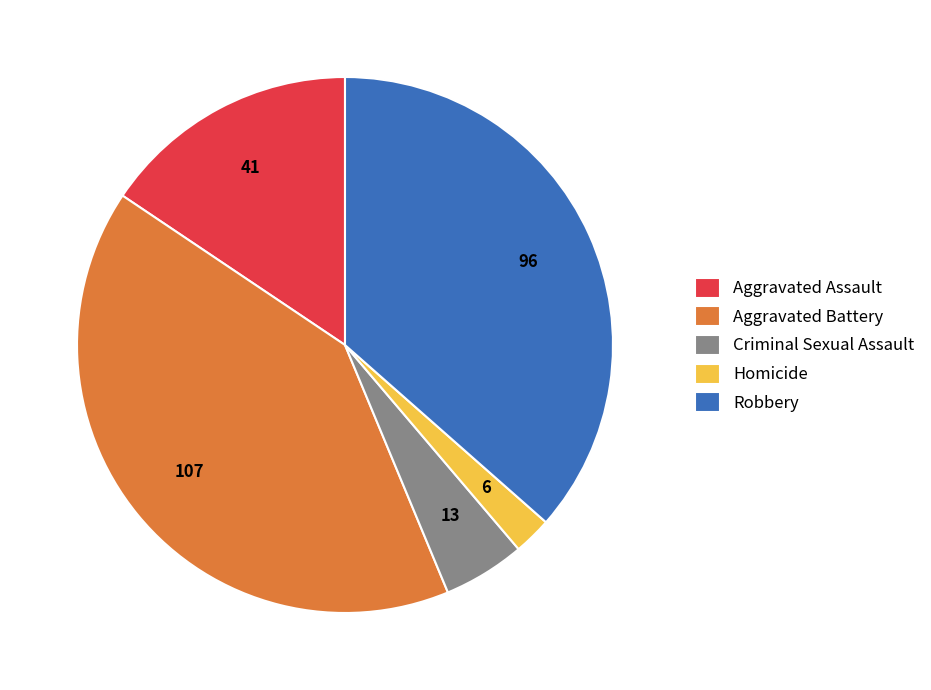

The Homicide slice represents 2% of the pie. True or false?

True